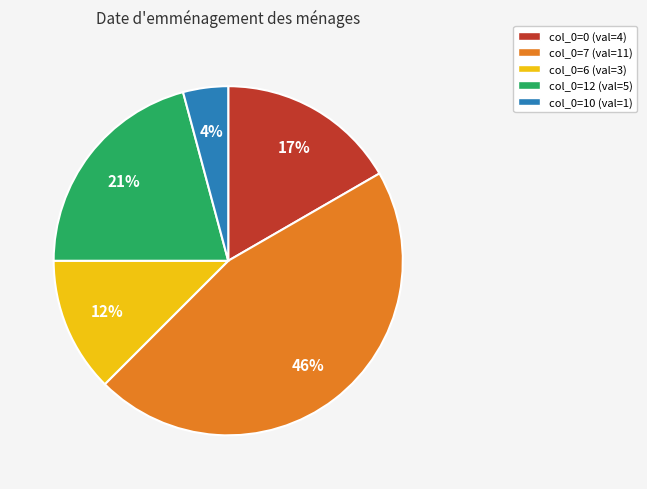

Approximately how many times larger is the value at col_0=12 (val=5) compared to col_0=7 (val=11)?

0.5